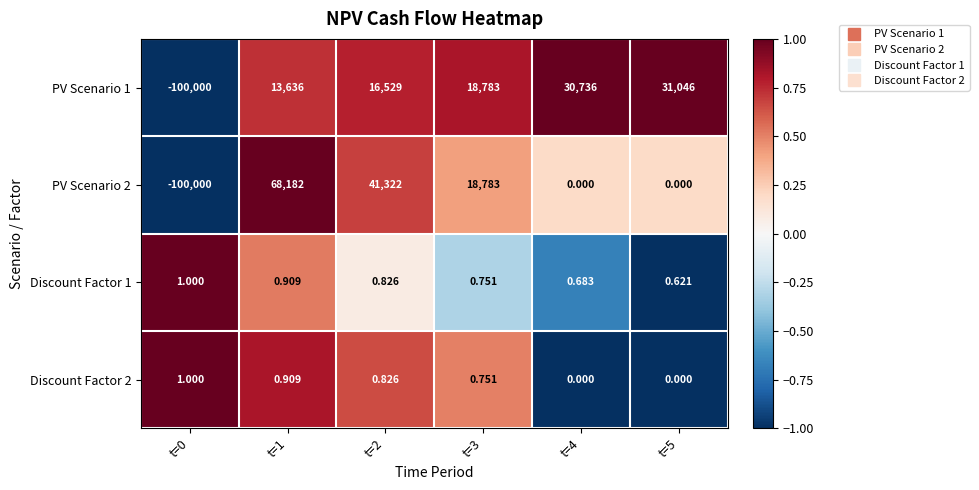

Is the value of Discount Factor 1 at t=1 greater than the value of Discount Factor 2 at t=4?

Yes